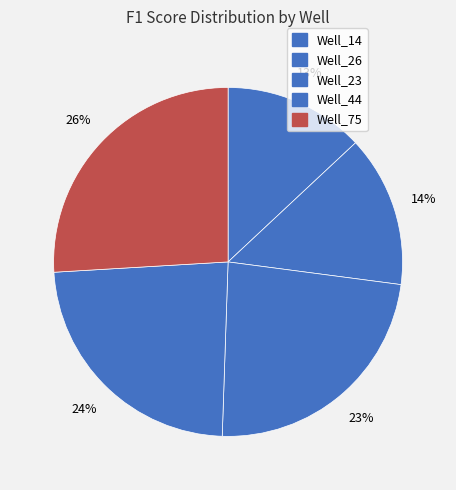

Is the sum of Well_44 and Well_75 greater than half?

No